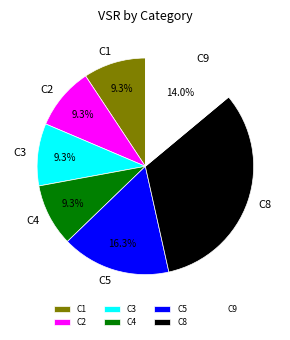

Which slice is the largest?

C8